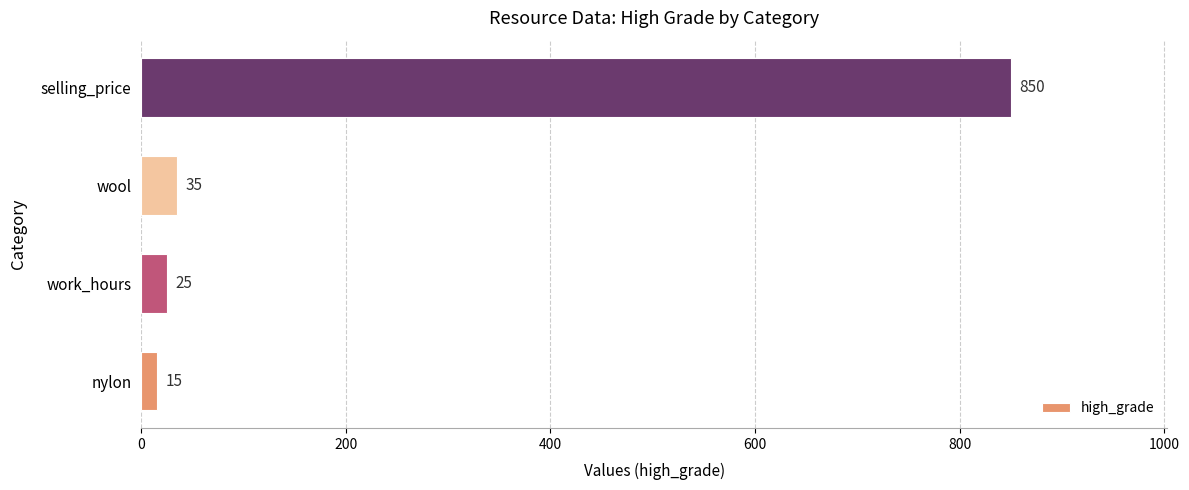

At which label is the value closest to 432?

wool